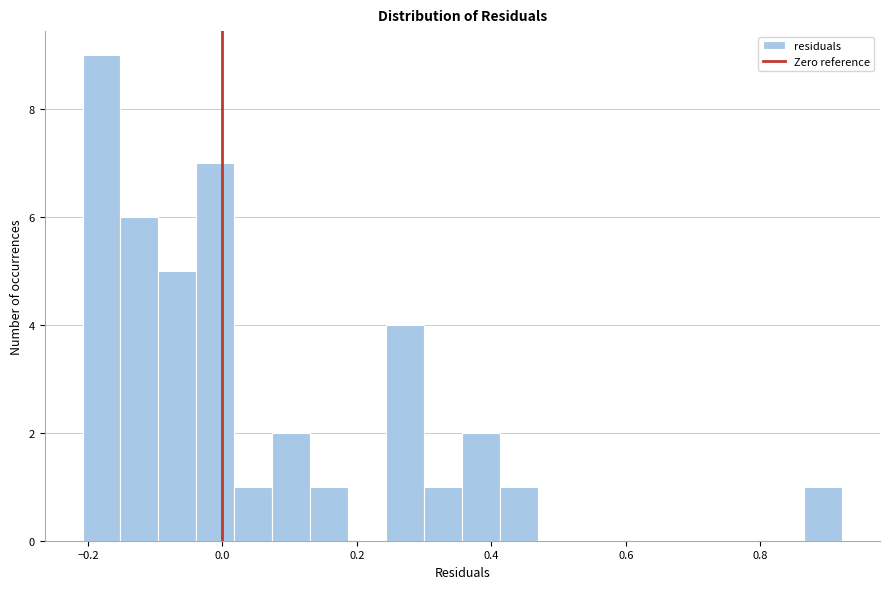

Read against the x-axis, roughly where is the centre of the tallest bar?

-0.18